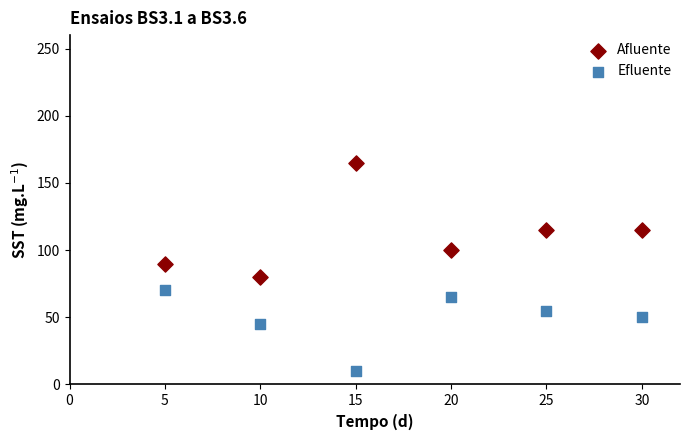

Which series has the largest Y range (max minus min)?

Afluente